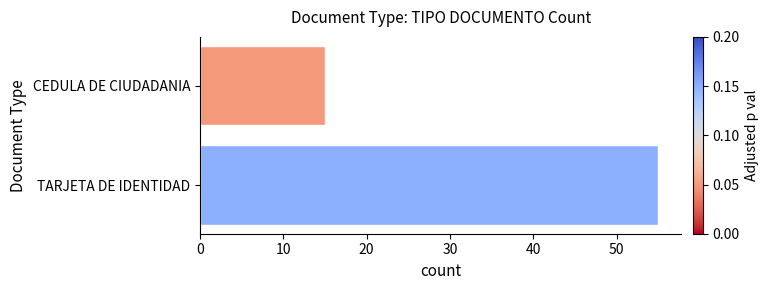

Rank the categories by value from highest to lowest.

TARJETA DE IDENTIDAD, CEDULA DE CIUDADANIA